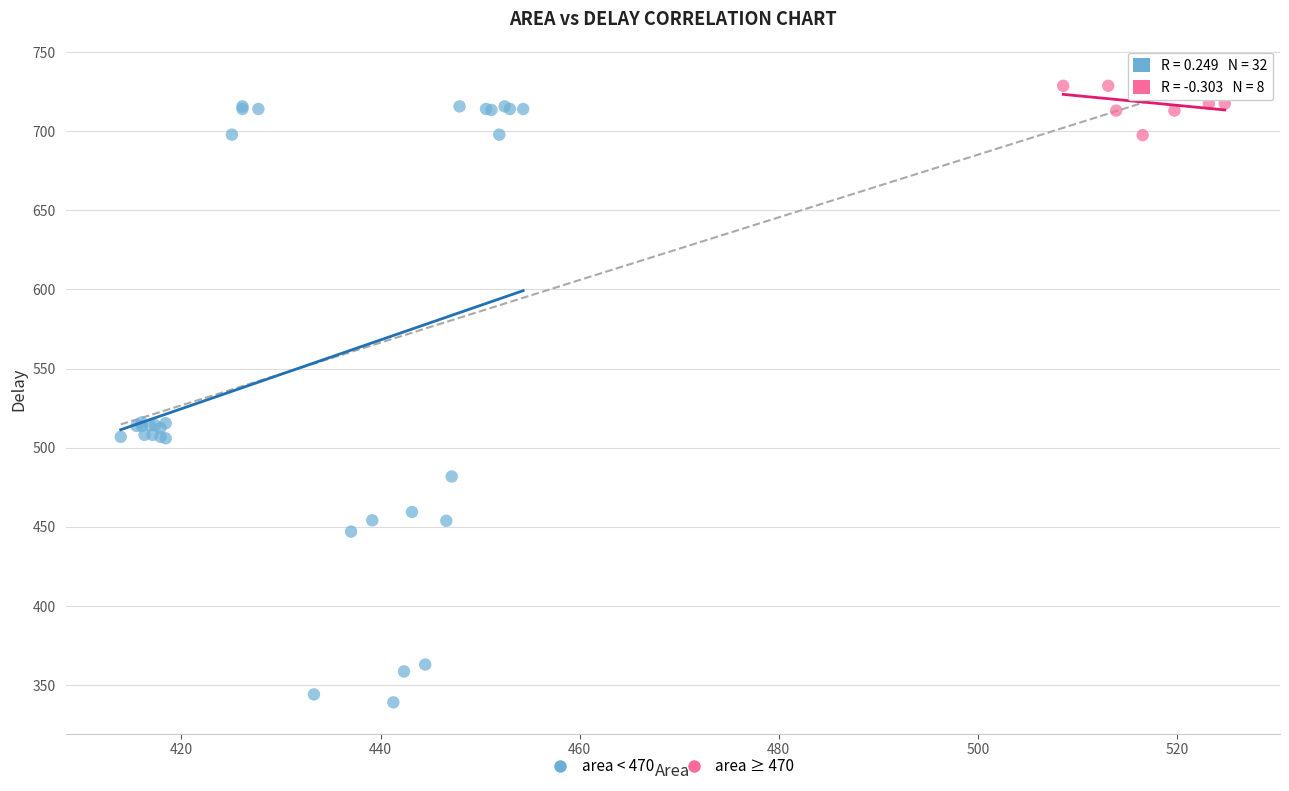

What are all the series names shown in the legend?

area < 470, area ≥ 470